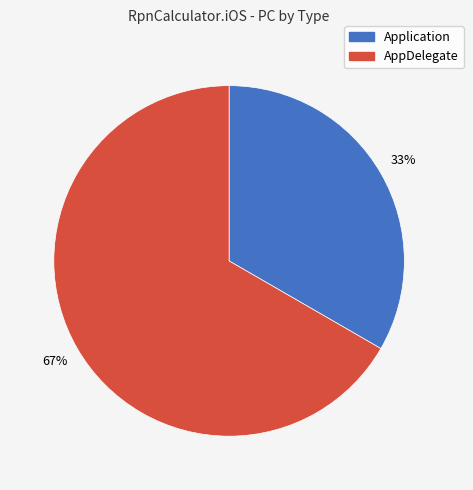

How many segments does this pie chart have?

2